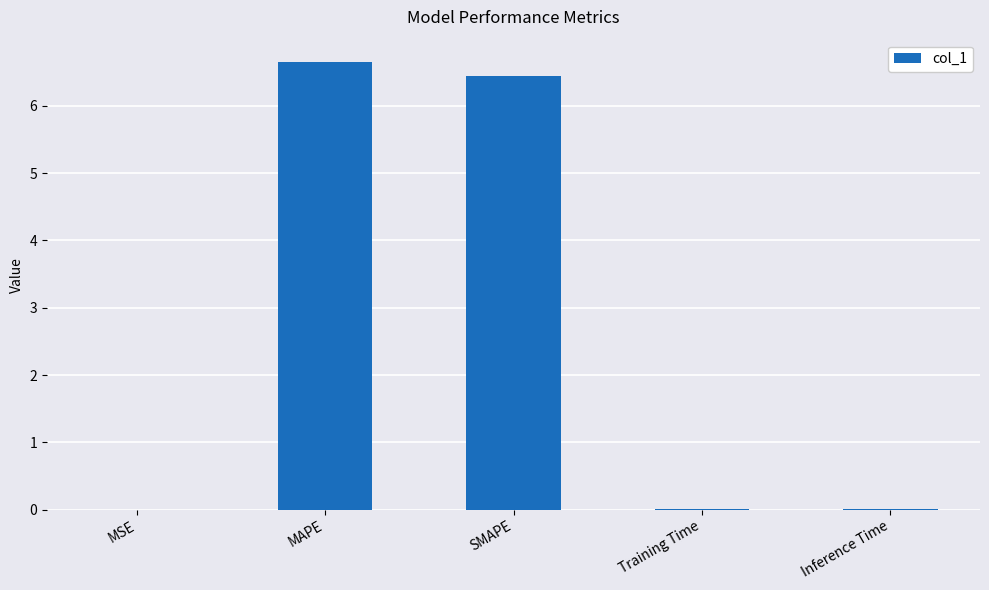

The value at MSE is 0.0. True or false?

True